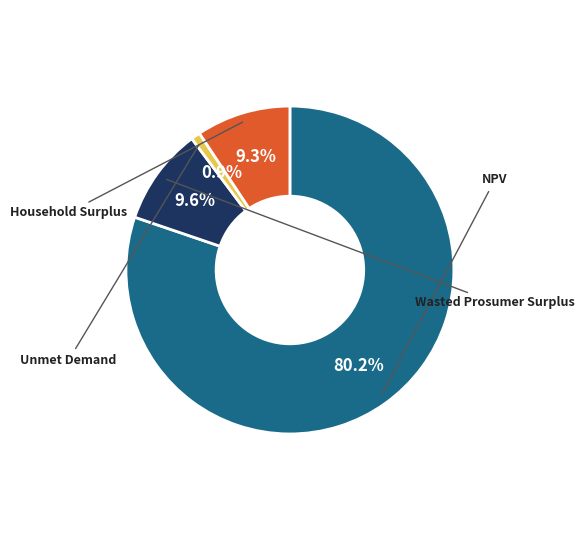

Does any single category account for the majority?

Yes